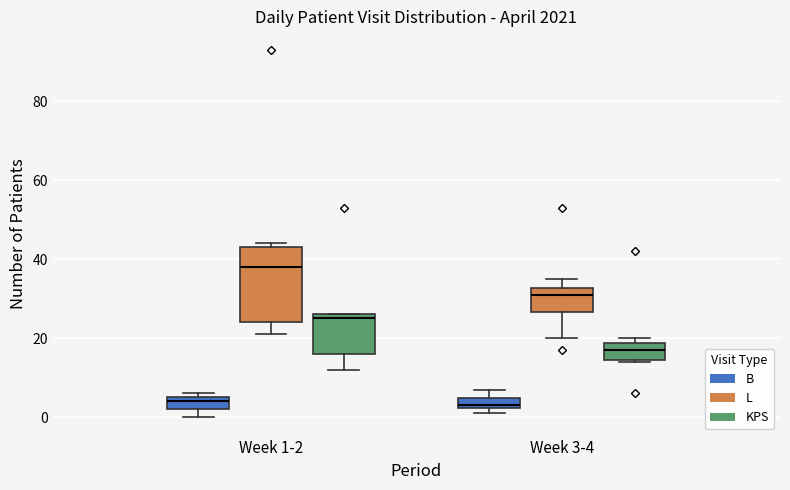

Which box has the highest median line?

Week 1-2 (L)